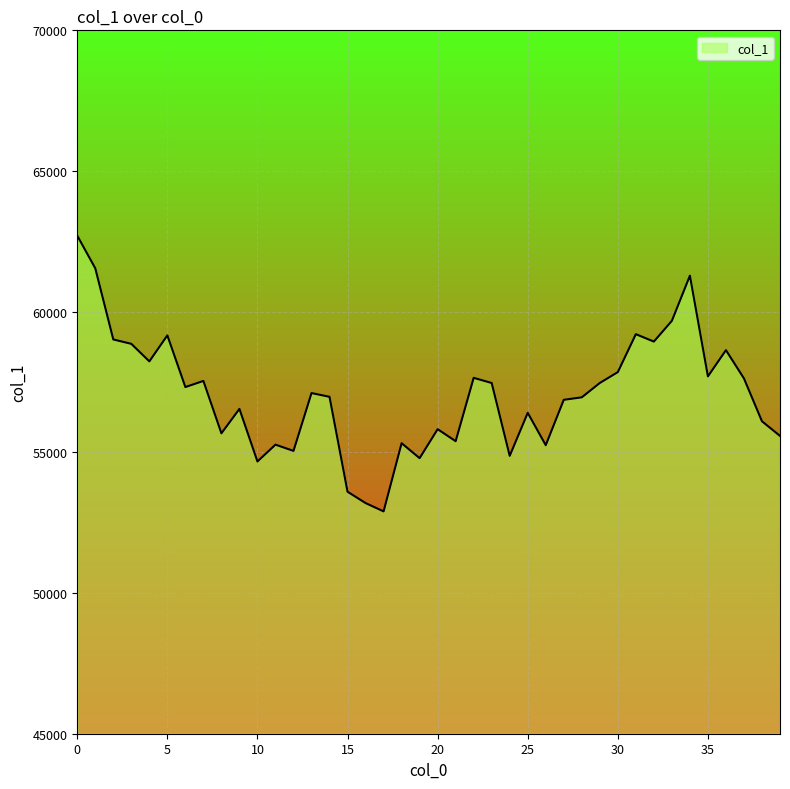

What is the difference between the maximum and minimum values?

9799